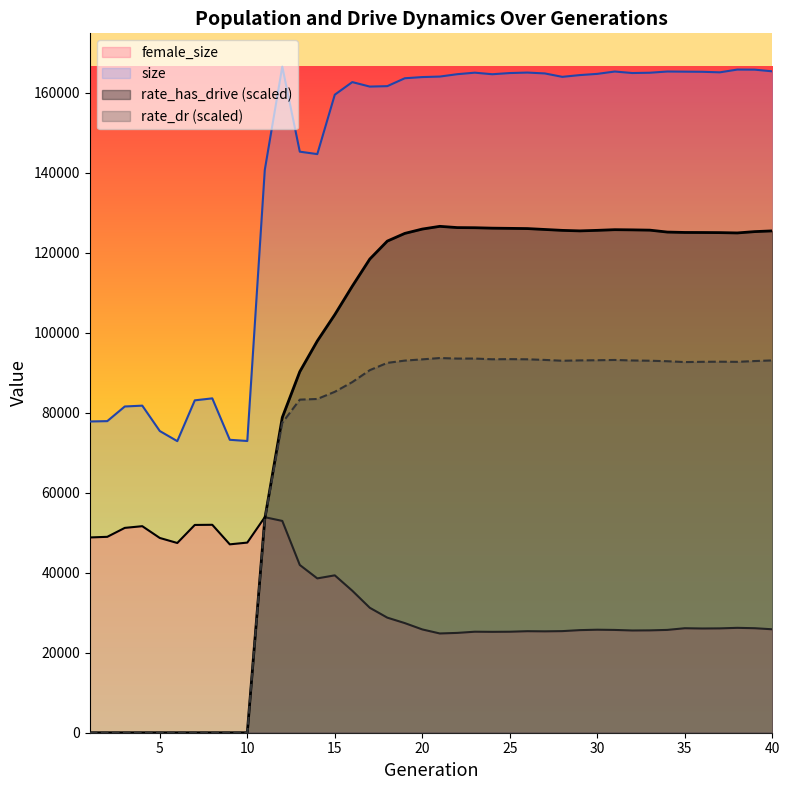

Rank the series by their maximum value, from highest to lowest.

size, rate_has_drive, rate_dr, female_size